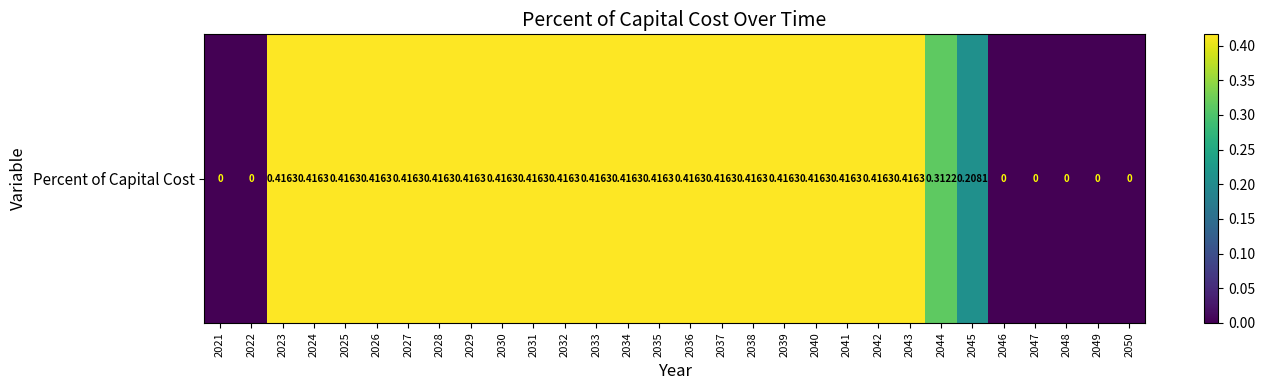

The chart shows a value of 0.4 at 2026. True or false?

True